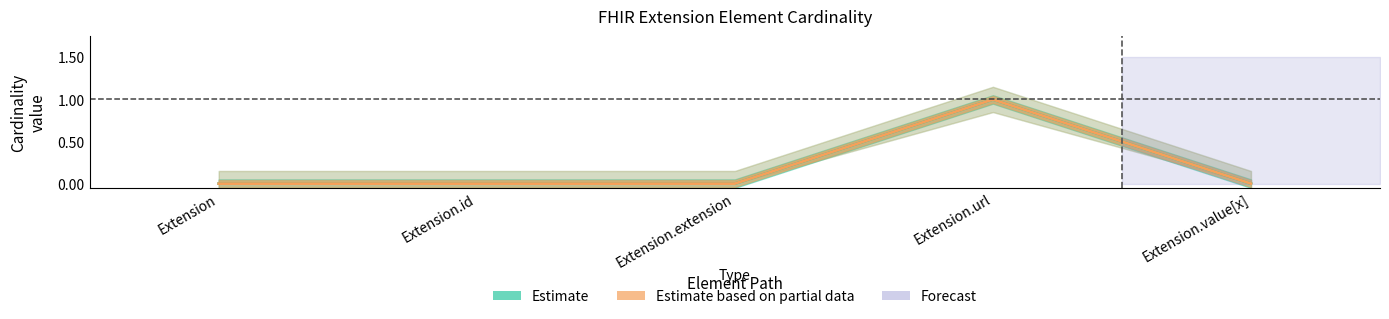

Reading right to left, transcribe all the data shown in this chart.

Estimate (Min): Extension.value[x]=0	Extension.url=1	Extension.extension=0	Extension.id=0	Extension=0
Estimate based on partial data (Base Min): Extension.value[x]=0	Extension.url=1	Extension.extension=0	Extension.id=0	Extension=0